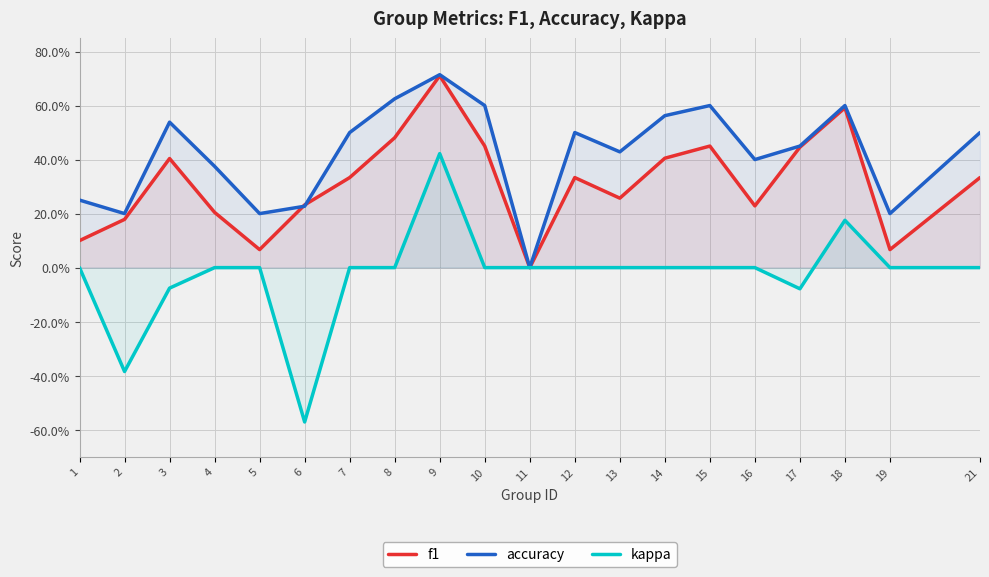

What is the difference between the maximum and minimum values in the kappa series?

1.0